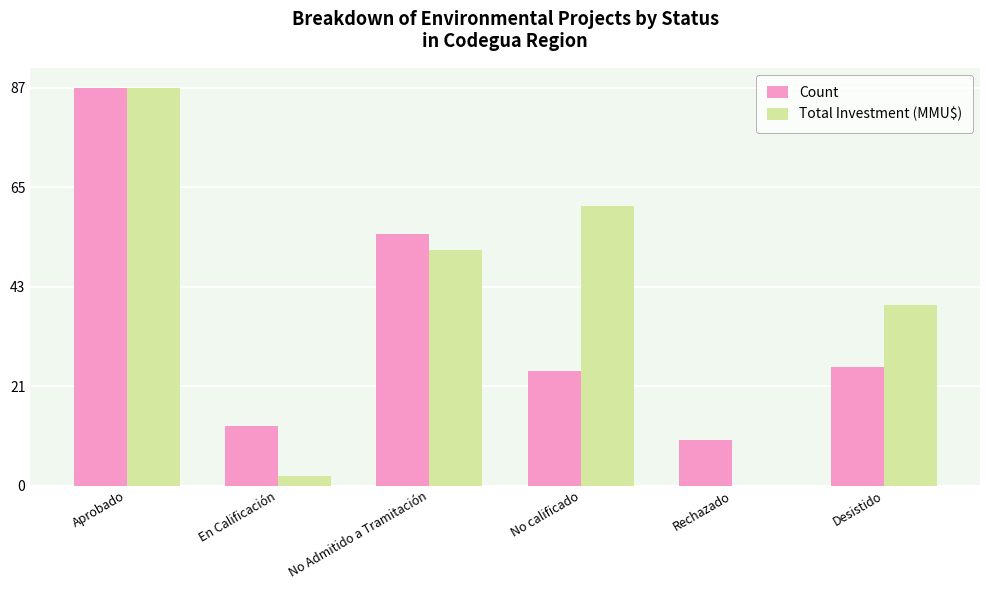

How many categories are shown in the chart?

6